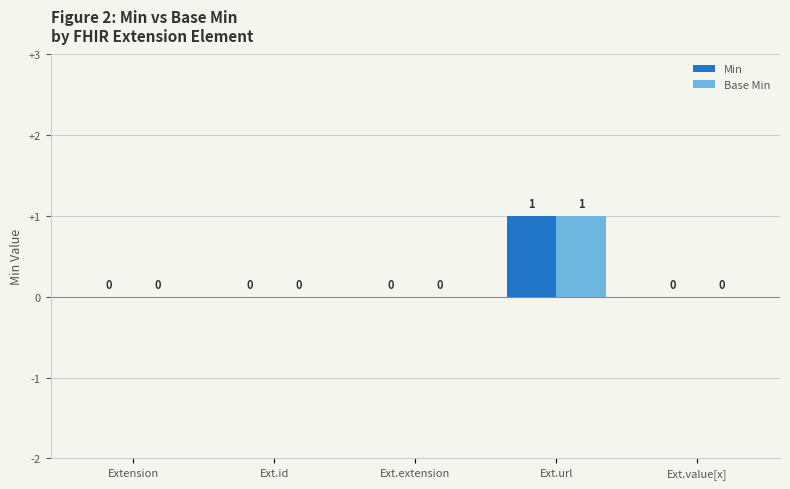

How many data points does each series have?

5